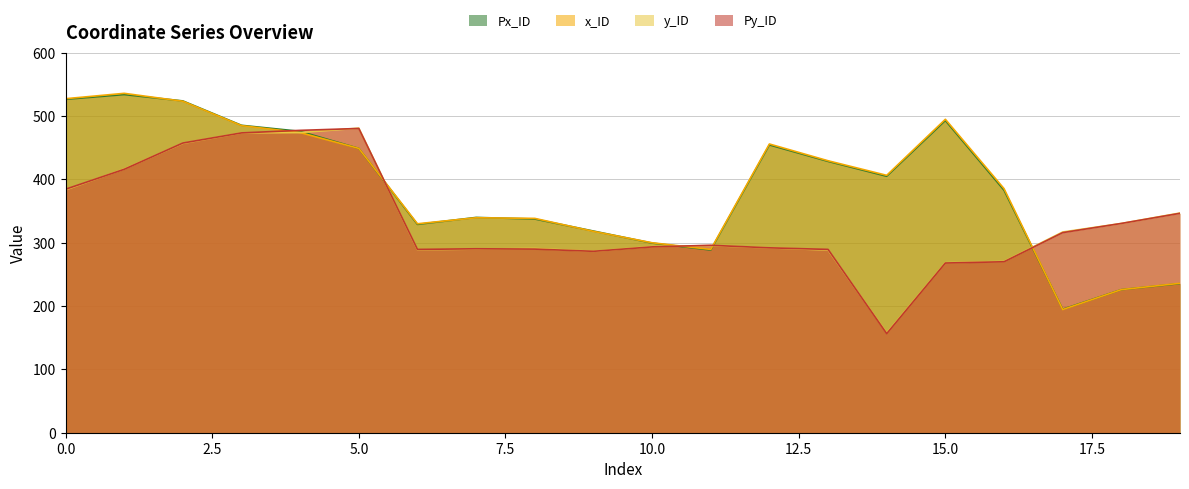

At which label does y_ID reach its peak?

5.0